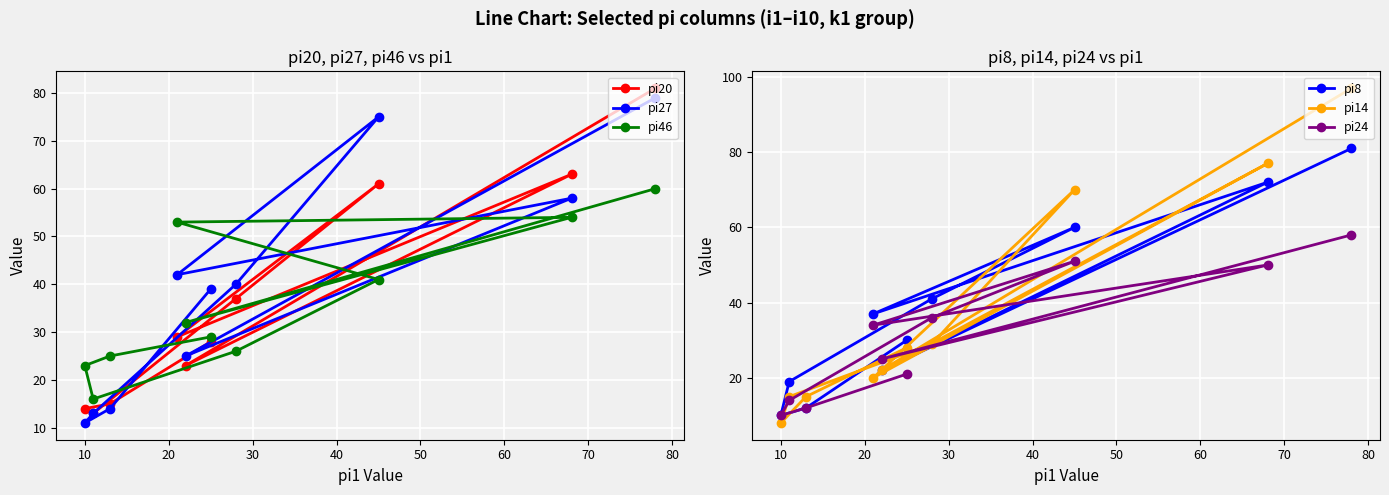

How many lines are shown in the chart?

6